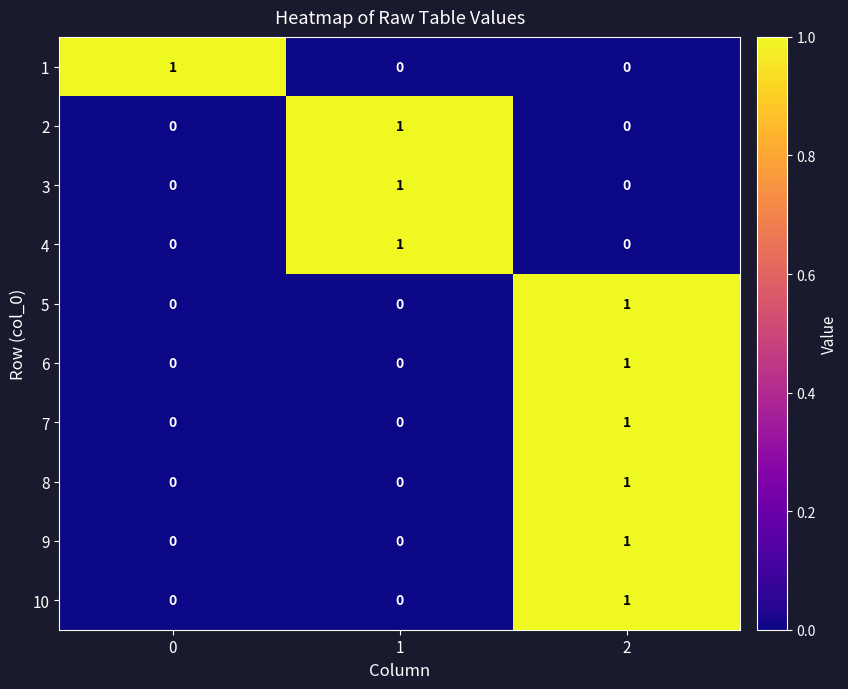

The 9 series shows 2 at 2. True or false?

False